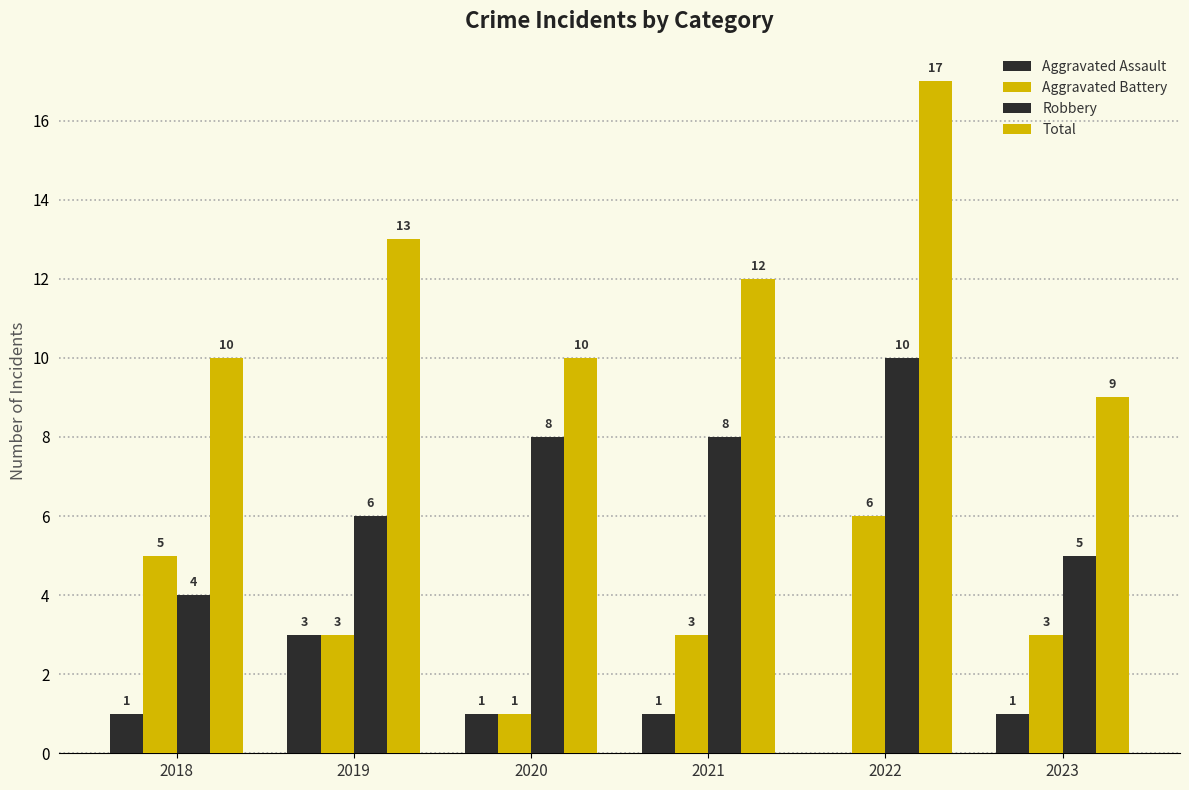

Count the number of data series in this chart.

4